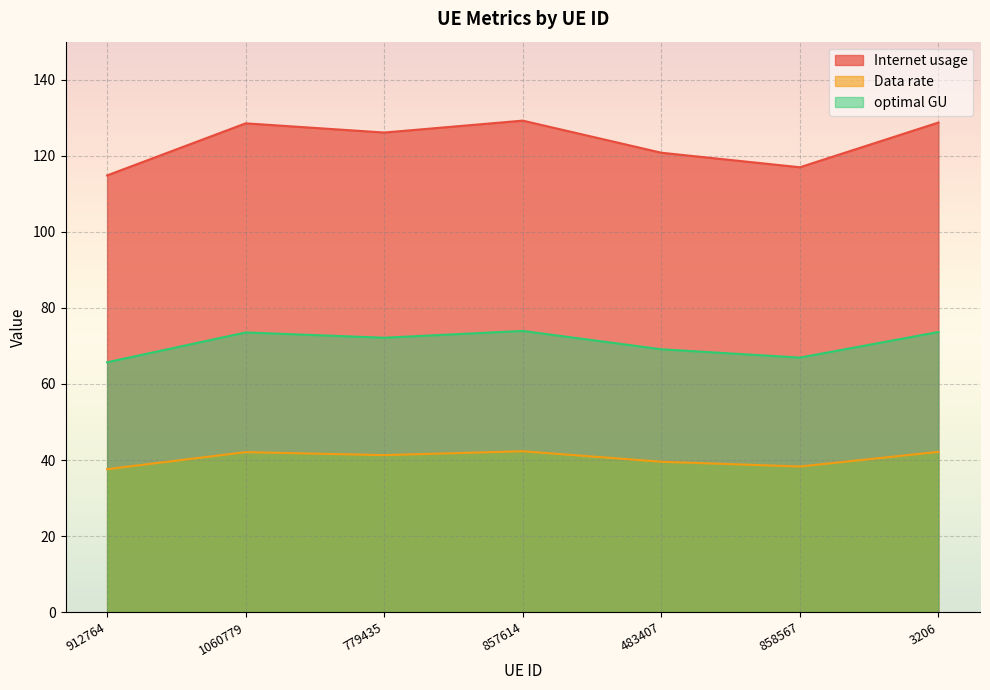

Rank the series at 912764 from lowest to highest value.

Data rate, optimal GU, Internet usage